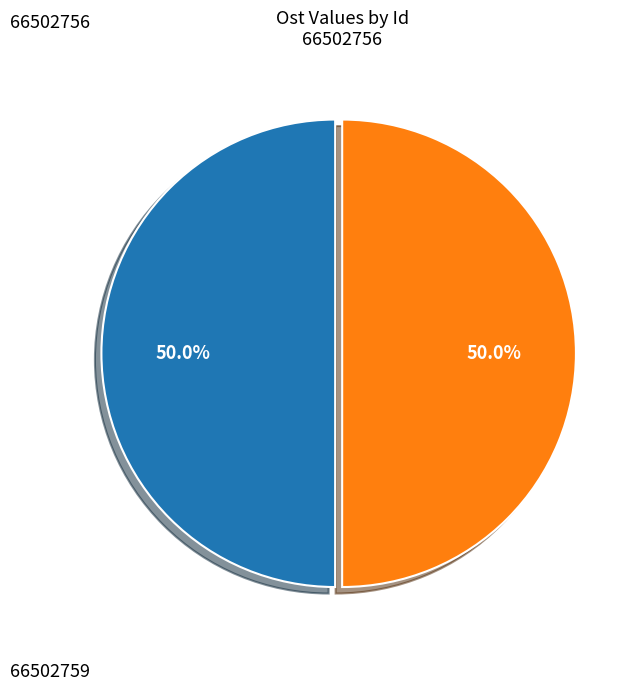

Rank the categories by value from highest to lowest.

66502756, 66502759